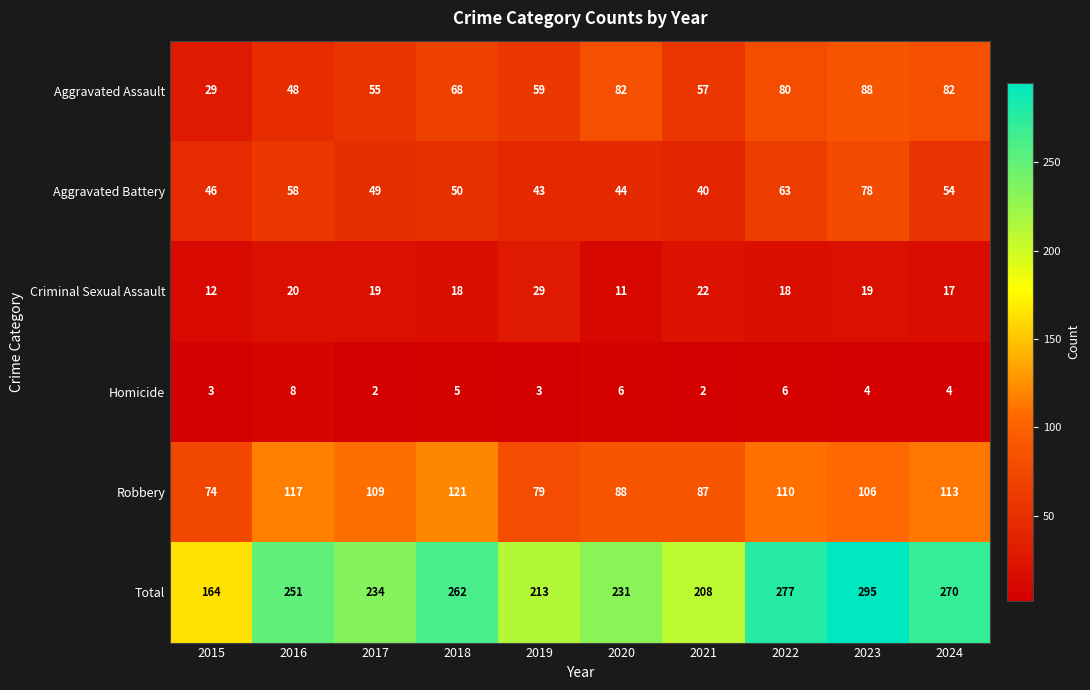

Where is Total nearest to the value 229?

2020